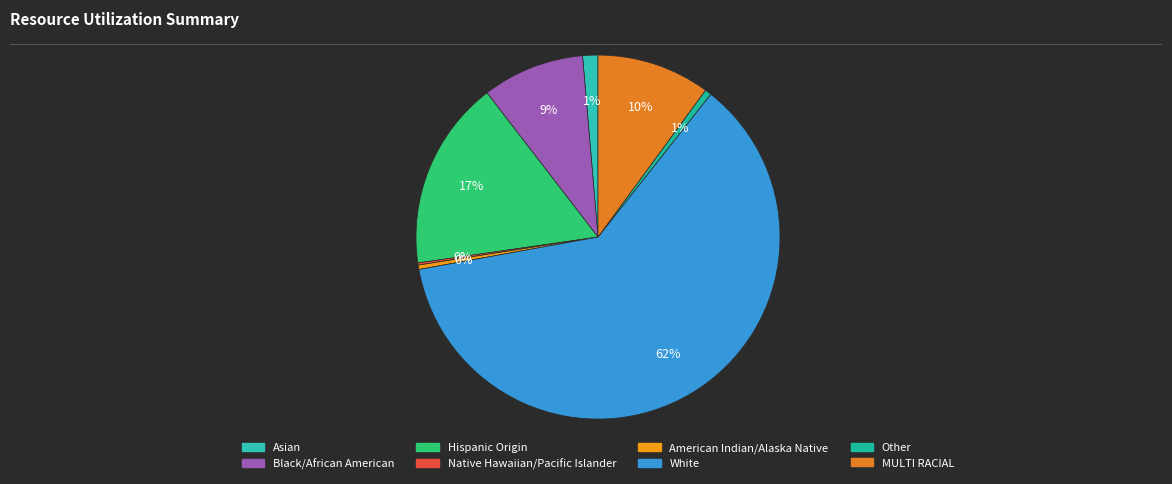

What is the largest slice in the pie chart?

White